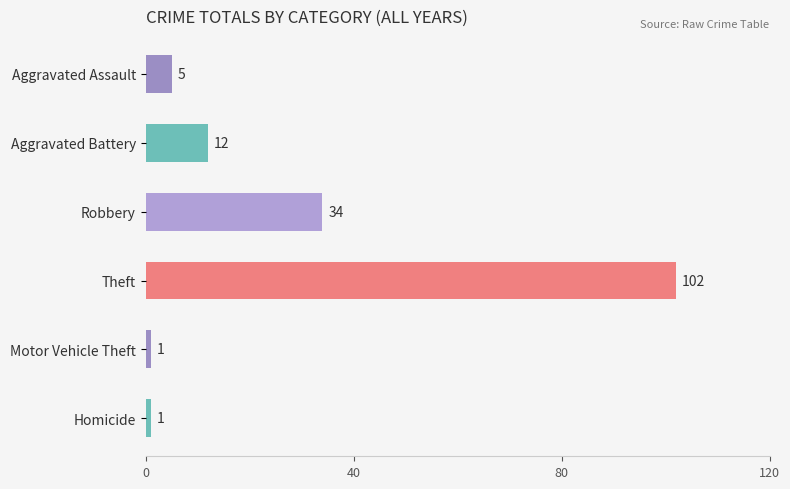

What is the maximum value shown in the chart?

102